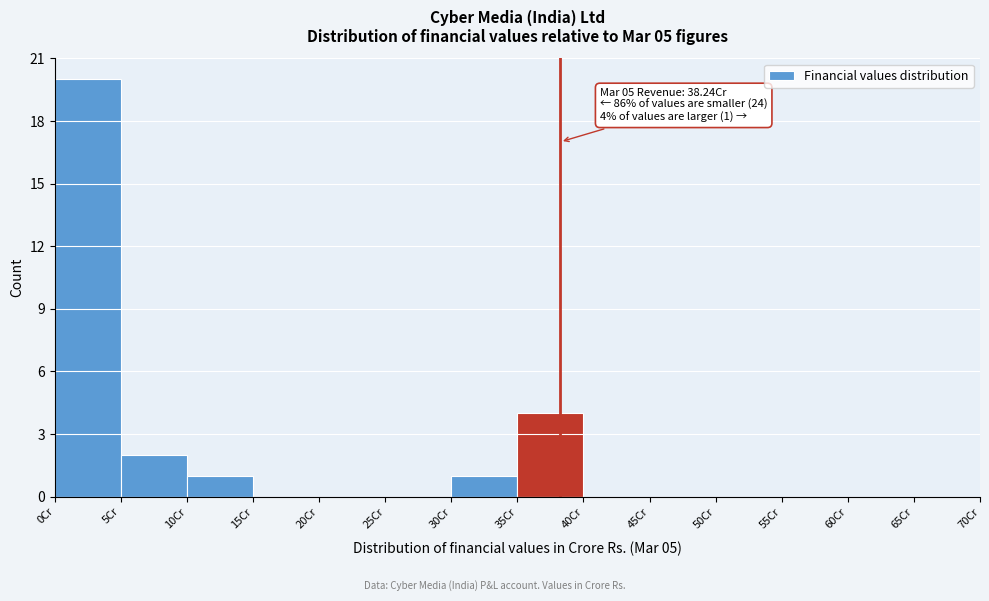

Which range on the x-axis has the tallest bar?

0 to 5